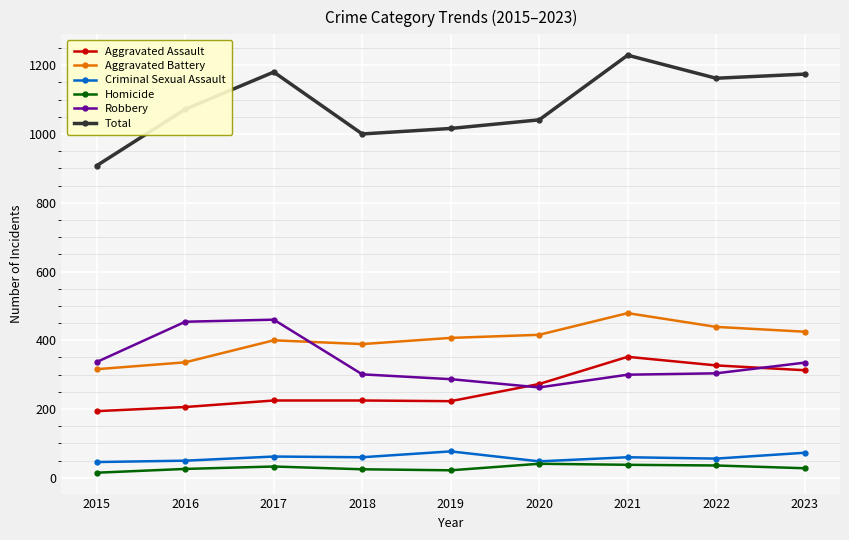

What is the value of the Homicide point at the 9th from the left?

28